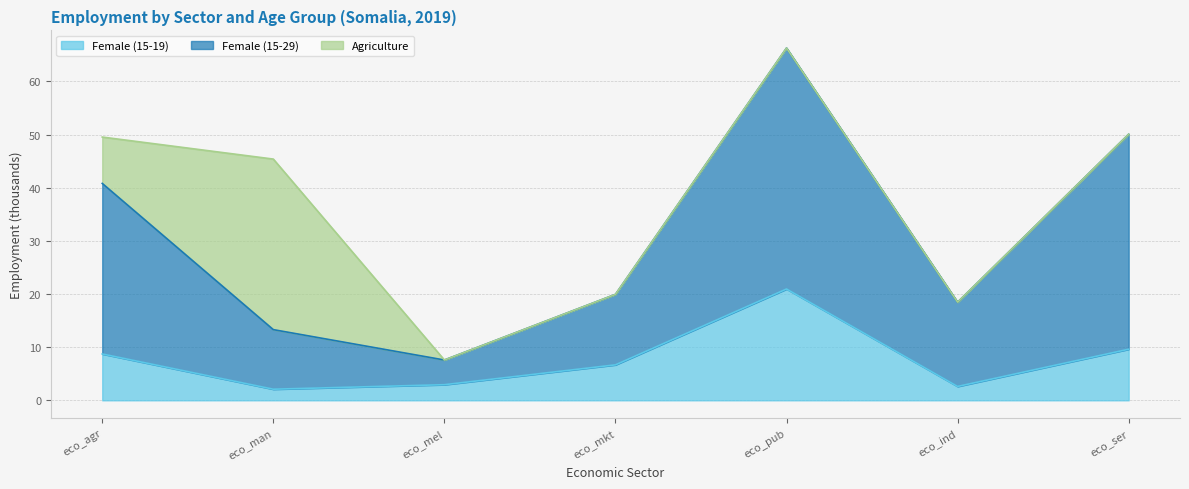

What are all the series names shown in the legend?

Female (15-19), Female (15-29), Agriculture